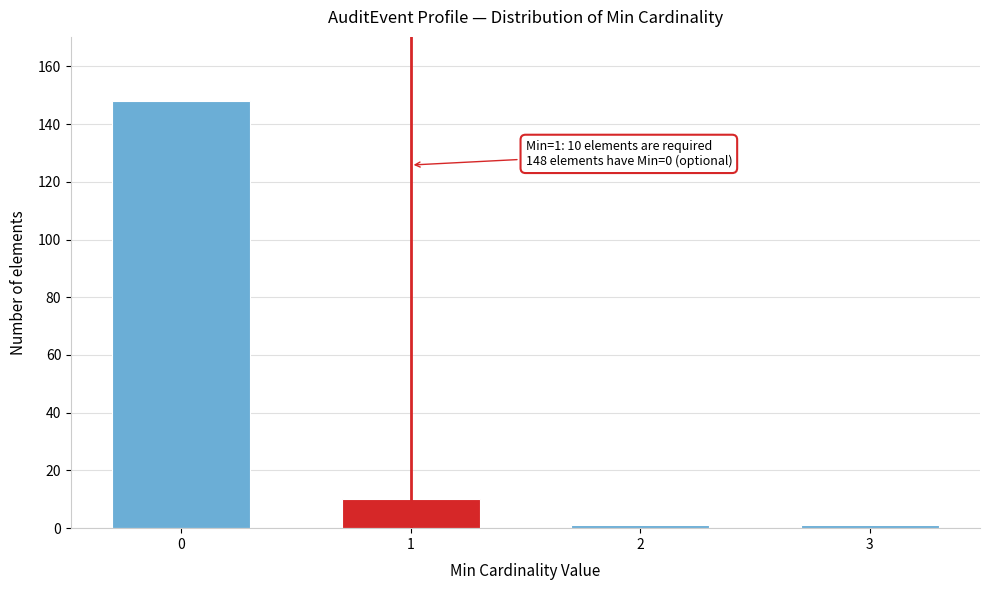

Reading right to left, what are all the values shown in this chart?

3=1	2=1	1=10	0=148